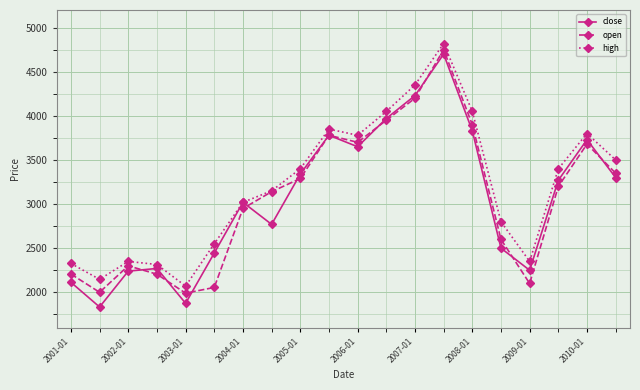

What is the highest value of the open series?

4750.0